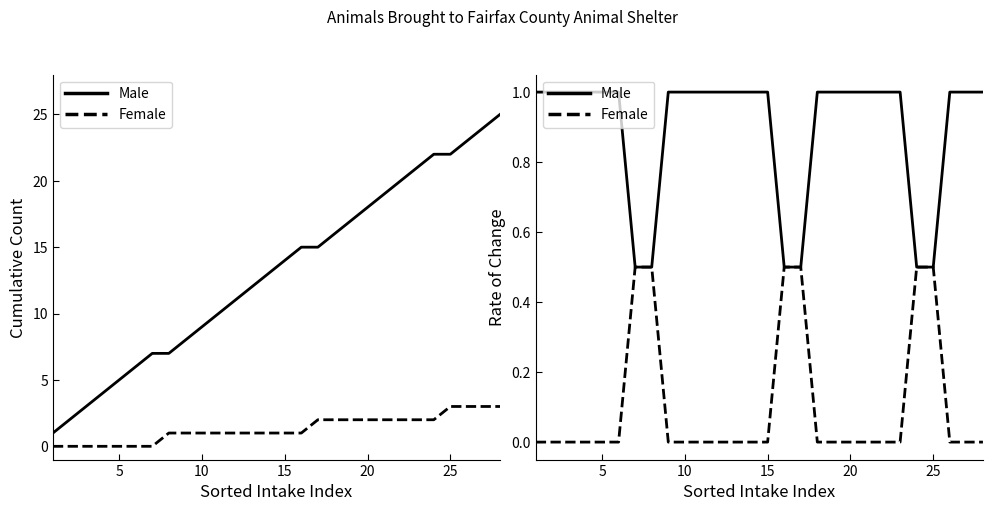

List the series in order of their overall mean, lowest first.

Female, Male